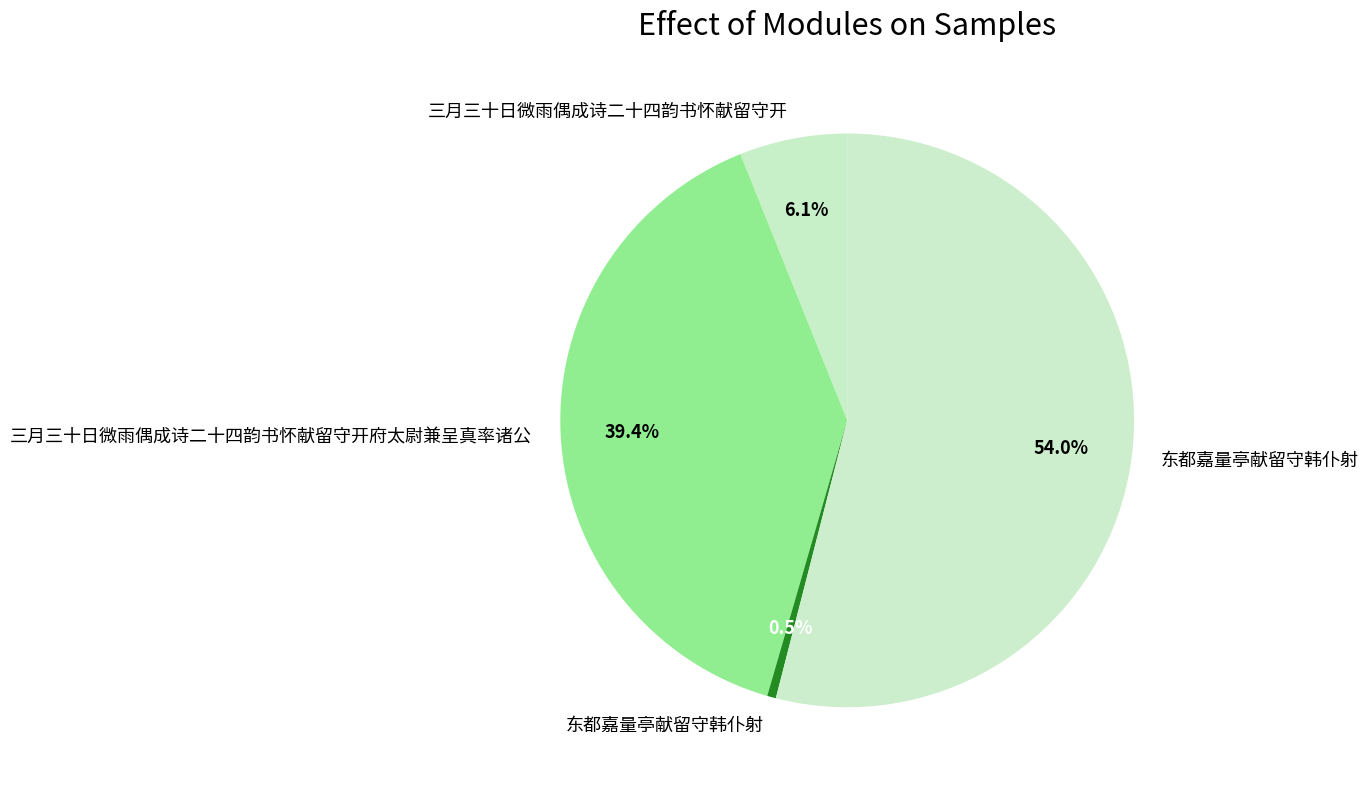

To the nearest percent, what is the average slice percentage?

25%